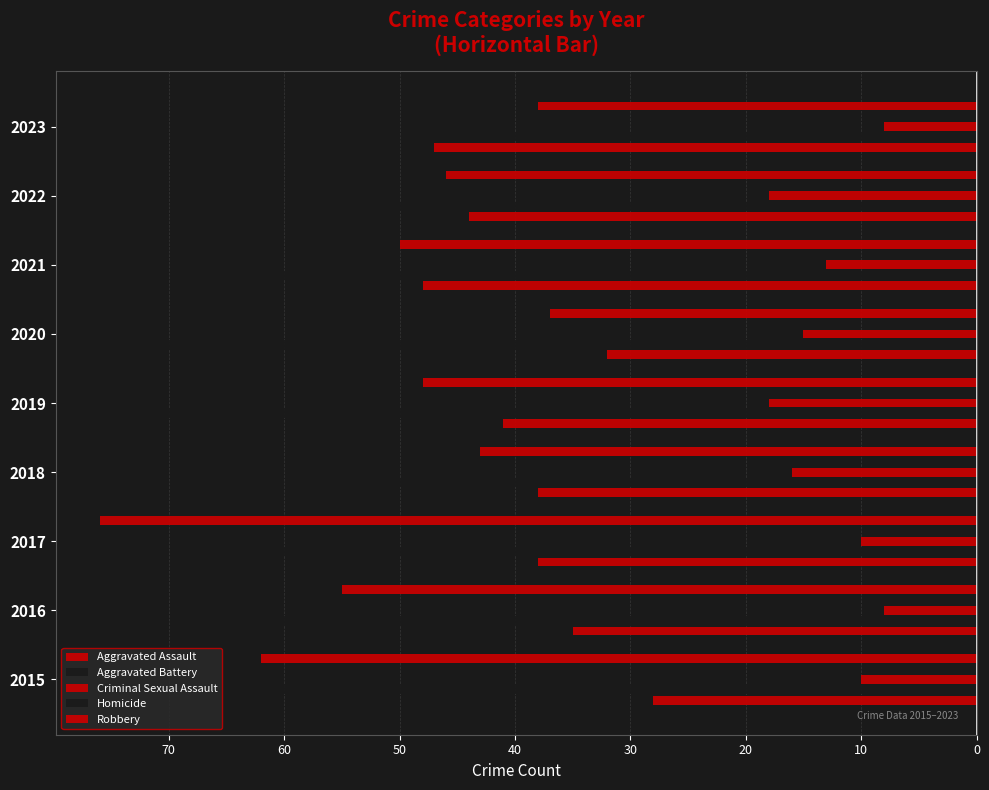

Count the number of categories in the chart.

9